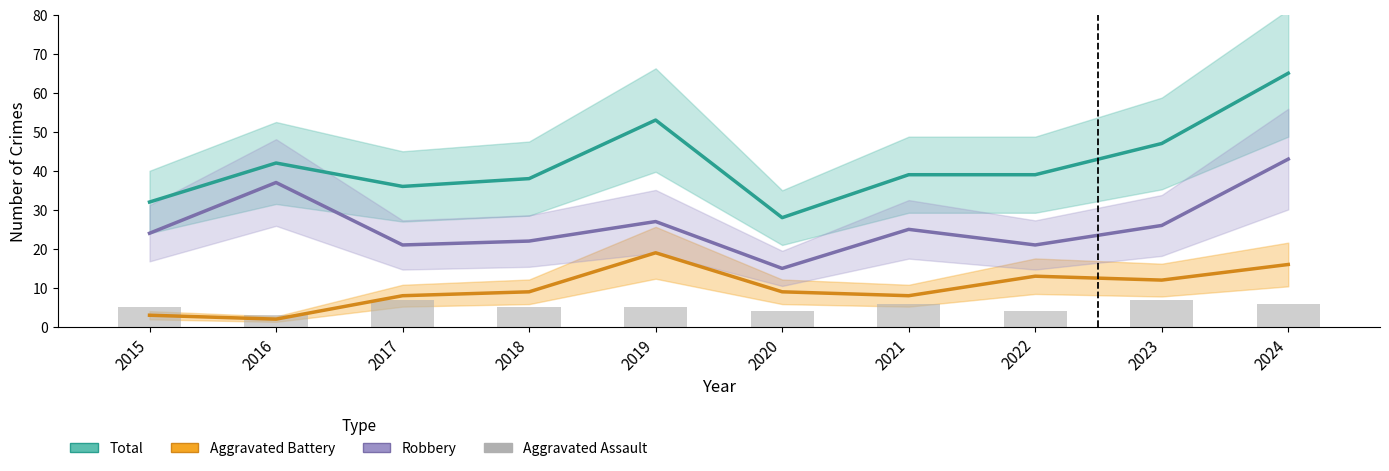

What is the difference between the highest and lowest values at 2015?

29